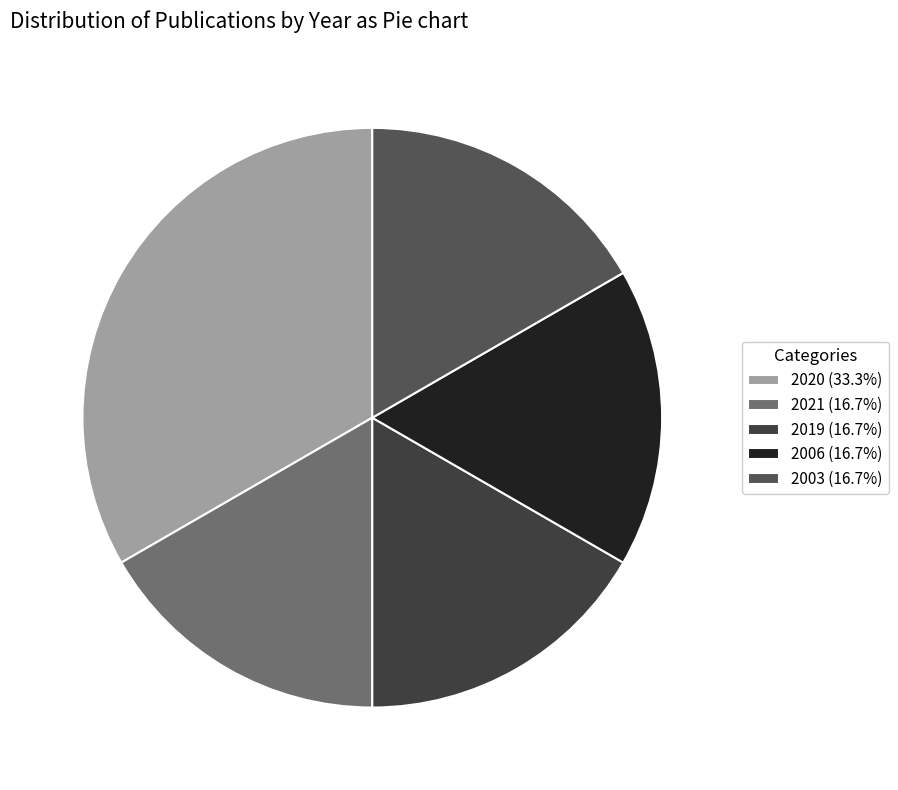

Count the number of slices in the pie.

5